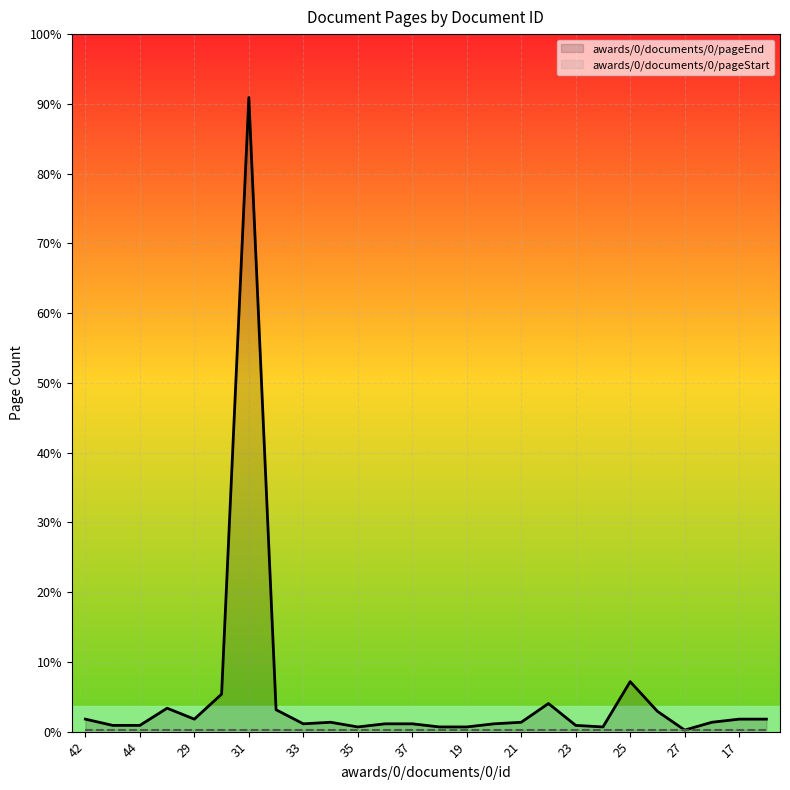

Does the chart display data point markers on the line(s)?

No